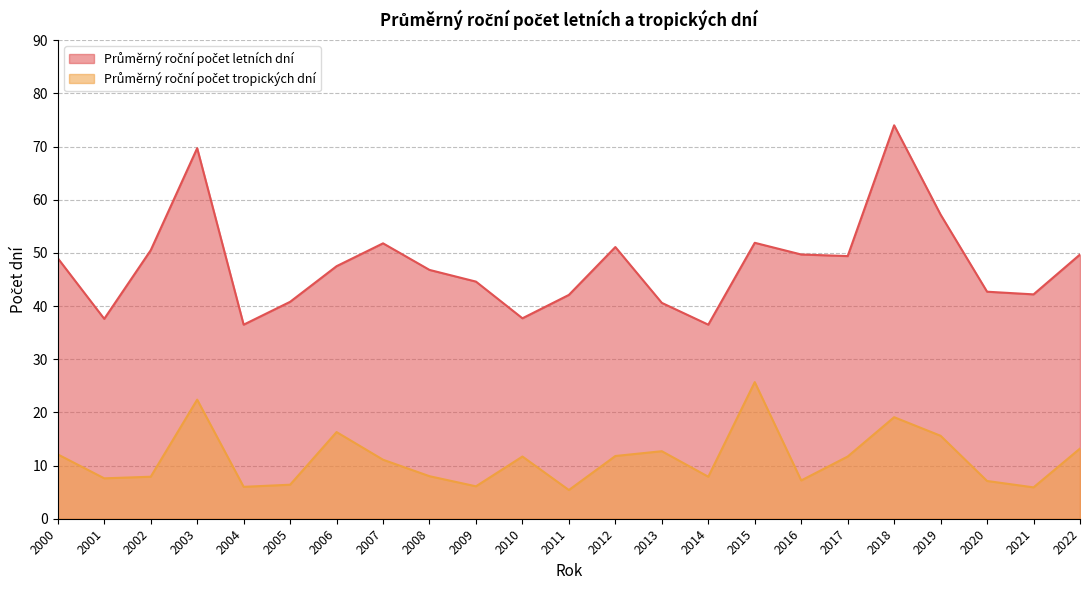

The Průměrný roční počet tropických dní series shows 12.1 at 2000. True or false?

True